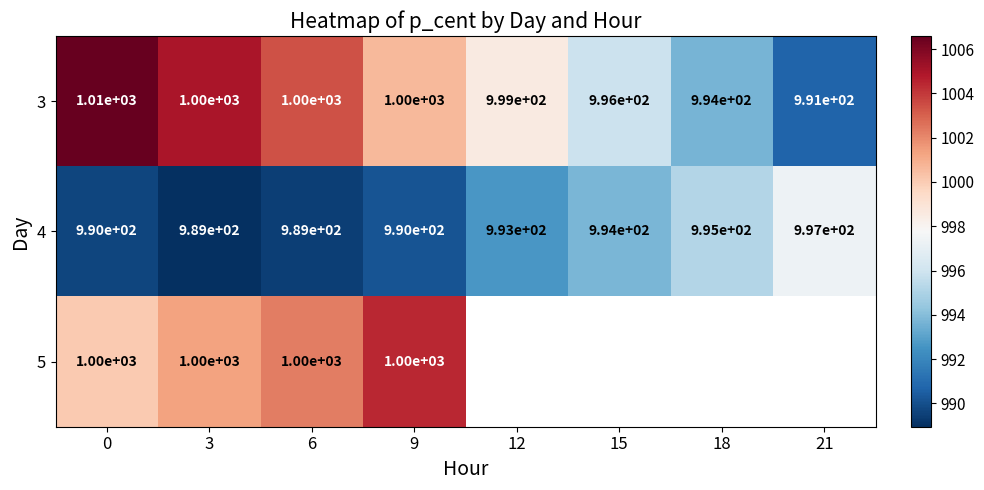

How many data points in 4 are less than 993?

4